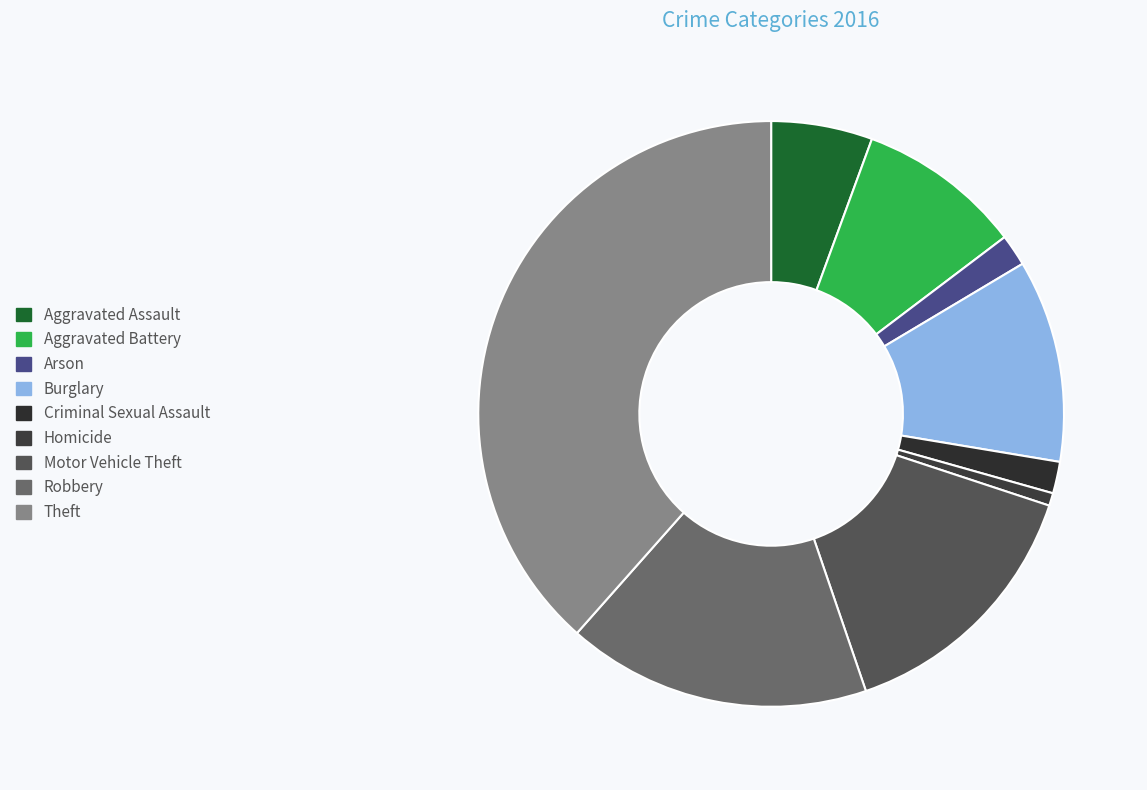

How many segments does this pie chart have?

9